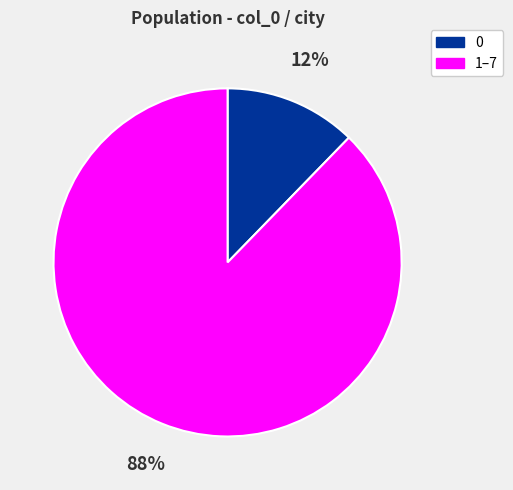

Which has a higher value, 0 or 1–7?

1–7